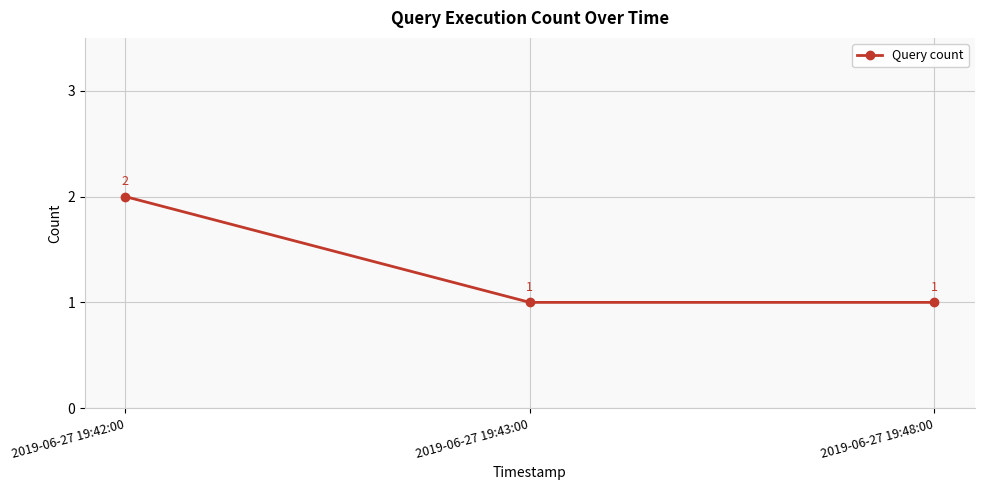

What position from the left is 2019-06-27 19:48:00?

3